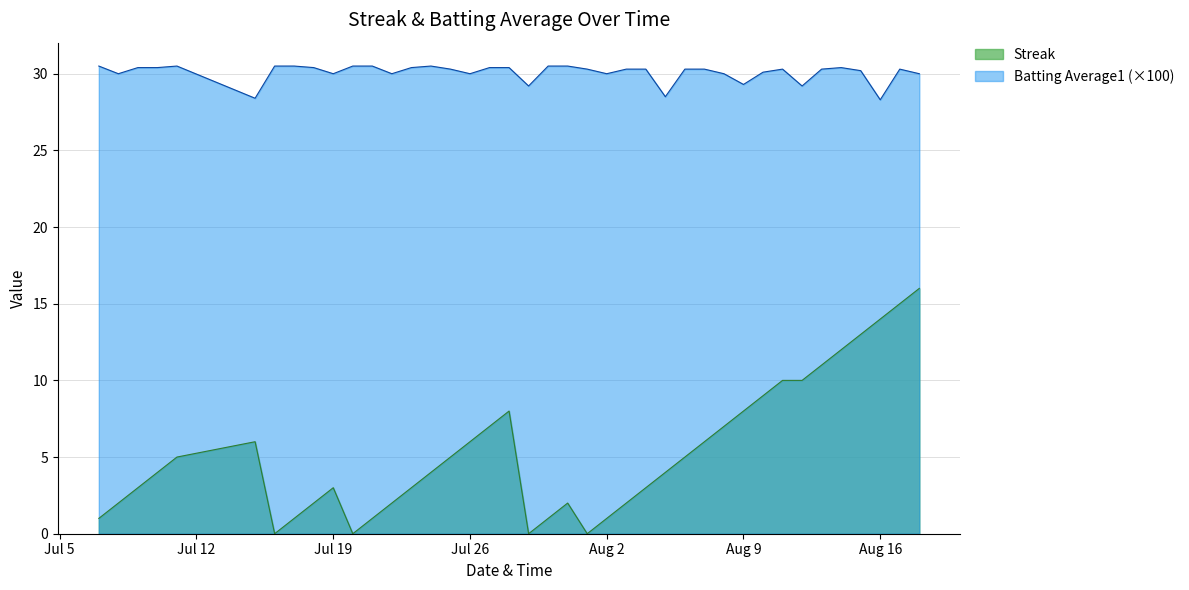

Which series has the largest total across all categories?

Batting Average1 (×100)